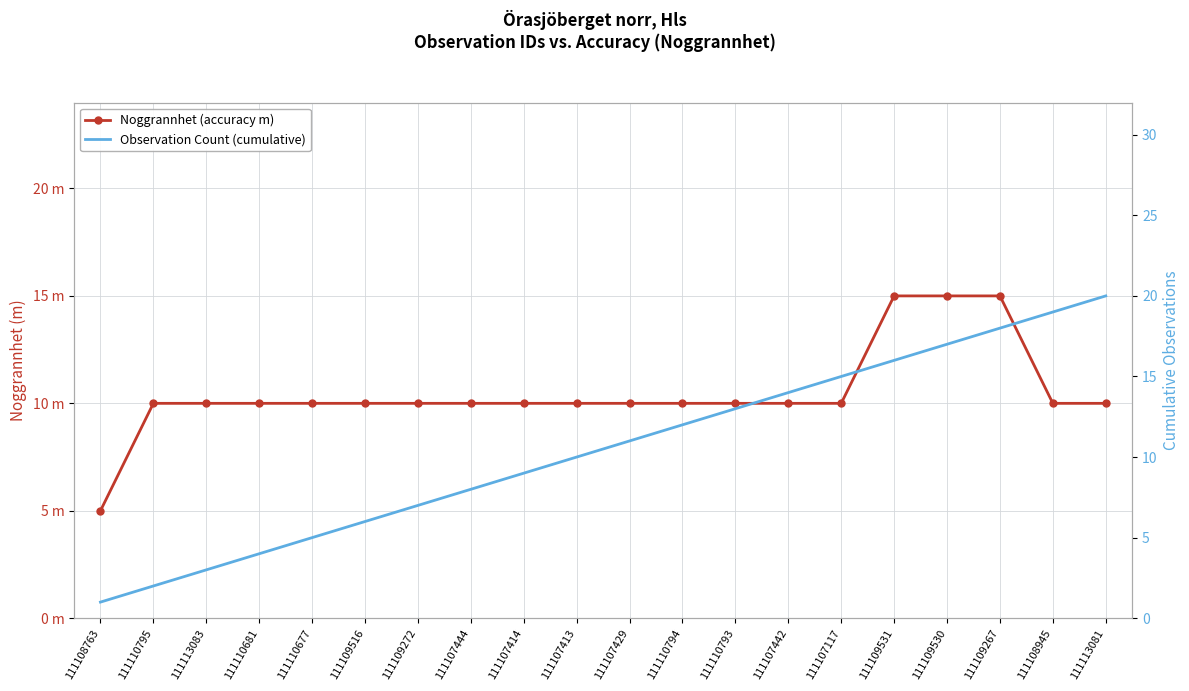

The Observation Count (cumulative) series shows 9 at 111109516. True or false?

False